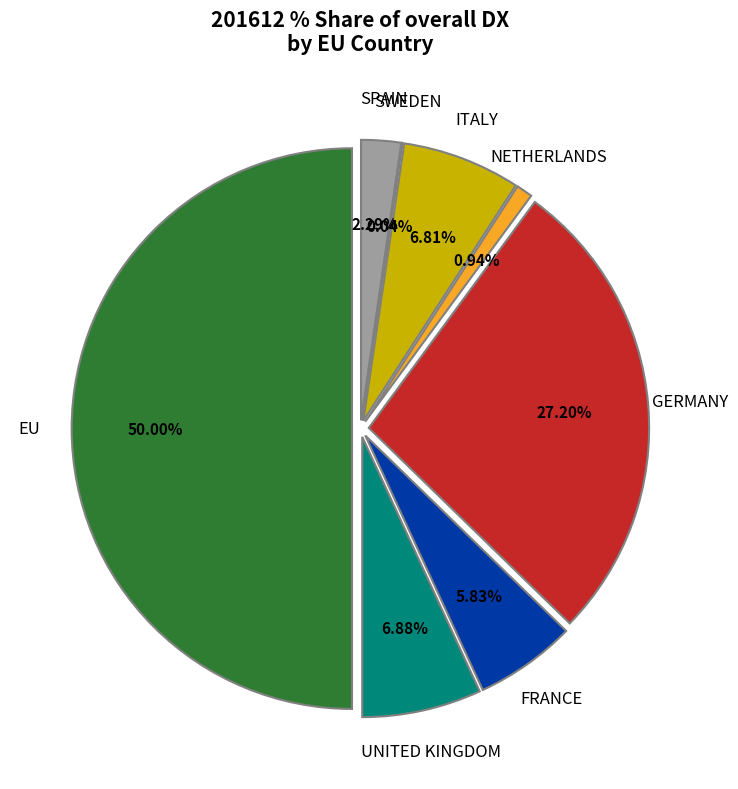

Which category has the smallest portion of the pie?

SWEDEN